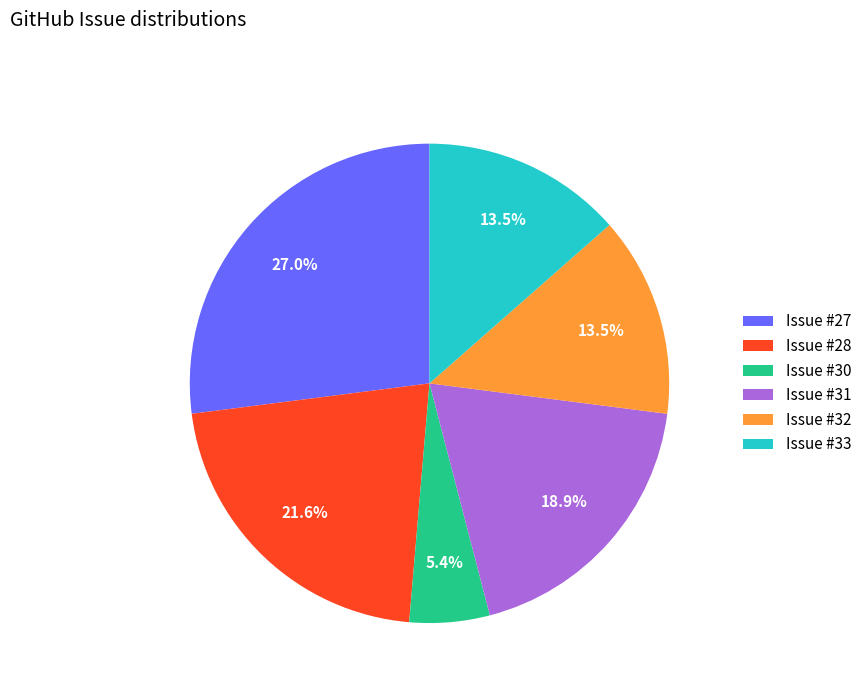

Which slice is the largest?

Issue #27